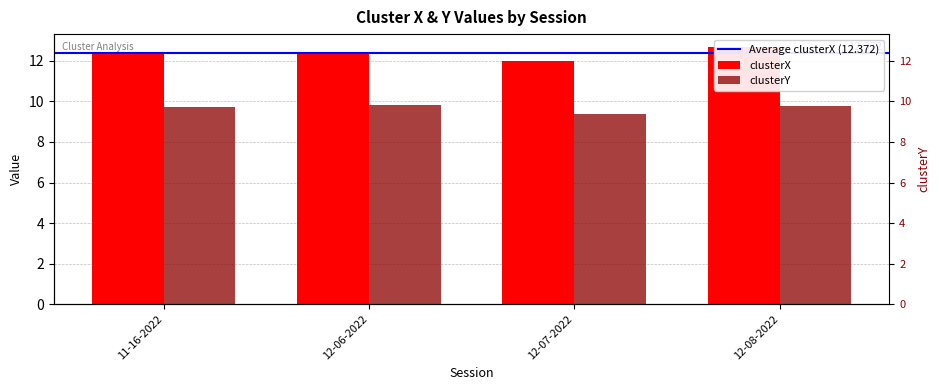

Between 11-16-2022 and 12-07-2022, which series saw the biggest shift?

clusterX